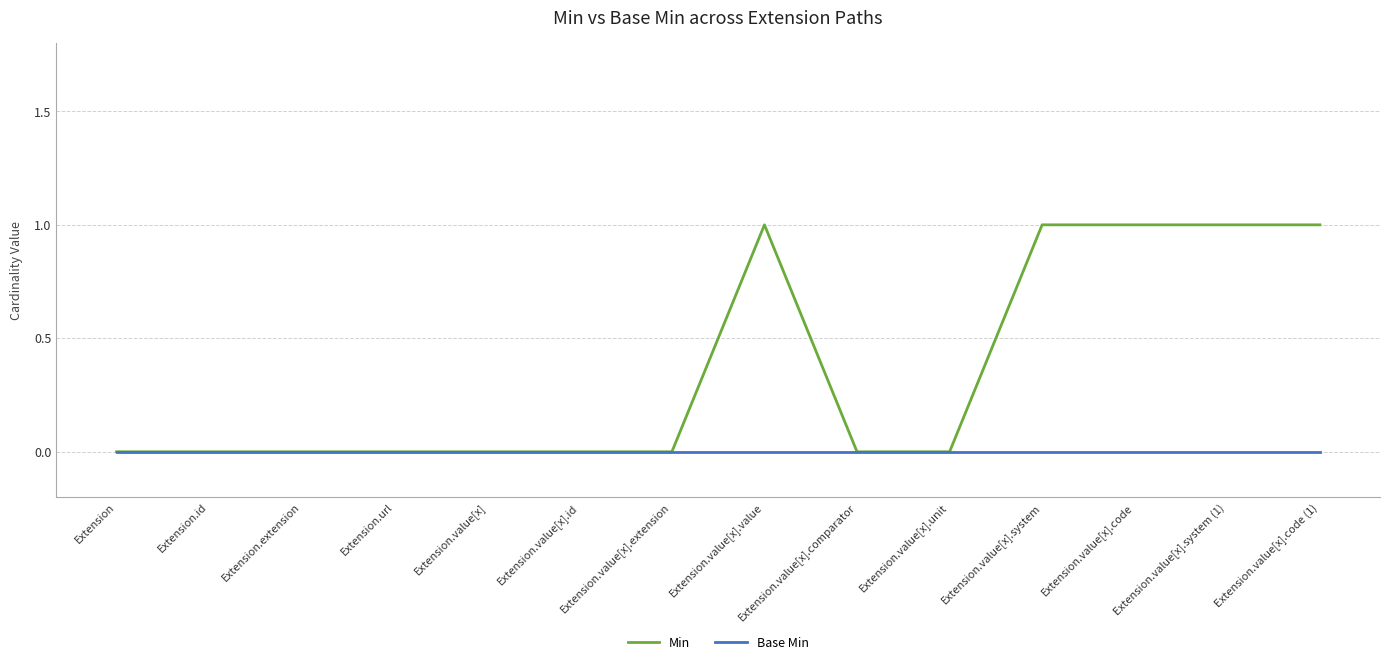

Which series has the widest spread of values?

Min